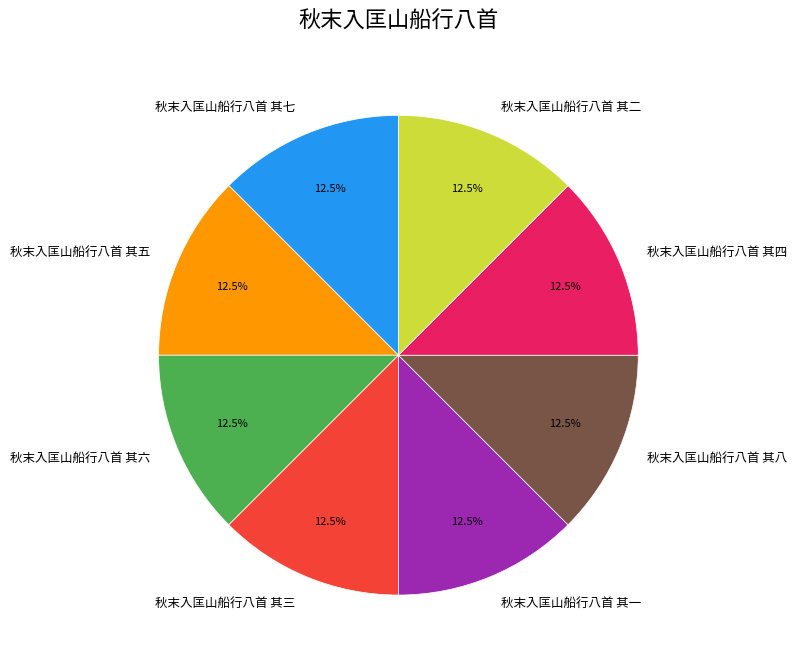

Approximately how many times larger is the value at 秋末入匡山船行八首 其四 compared to 秋末入匡山船行八首 其二?

1.0